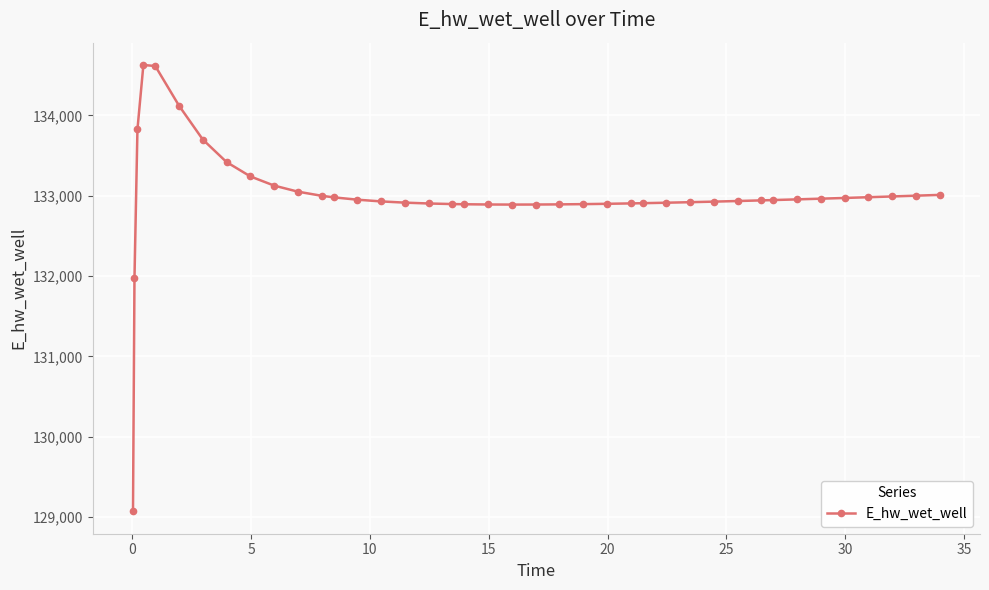

What is the difference between the second highest and minimum values?

5545.0